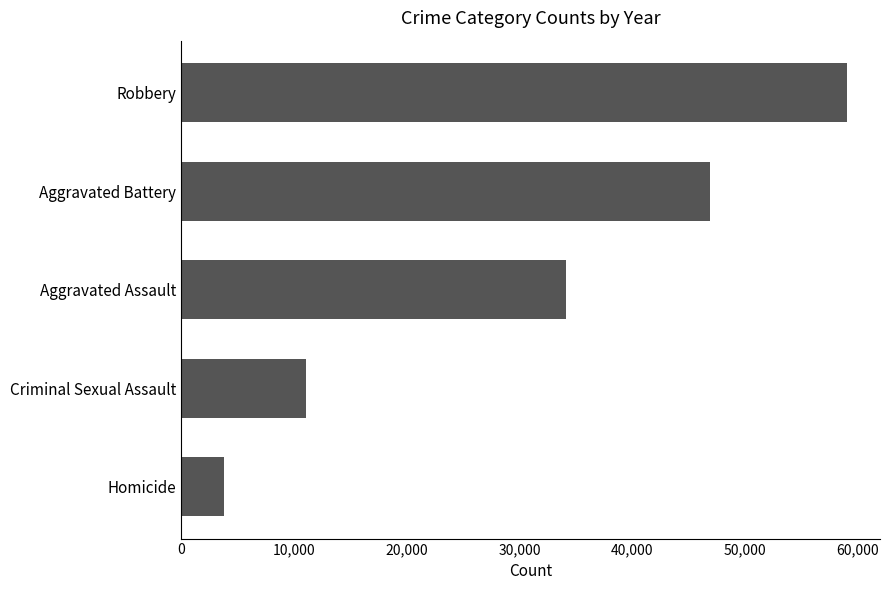

Where is the data nearest to the value 31419?

Aggravated Assault